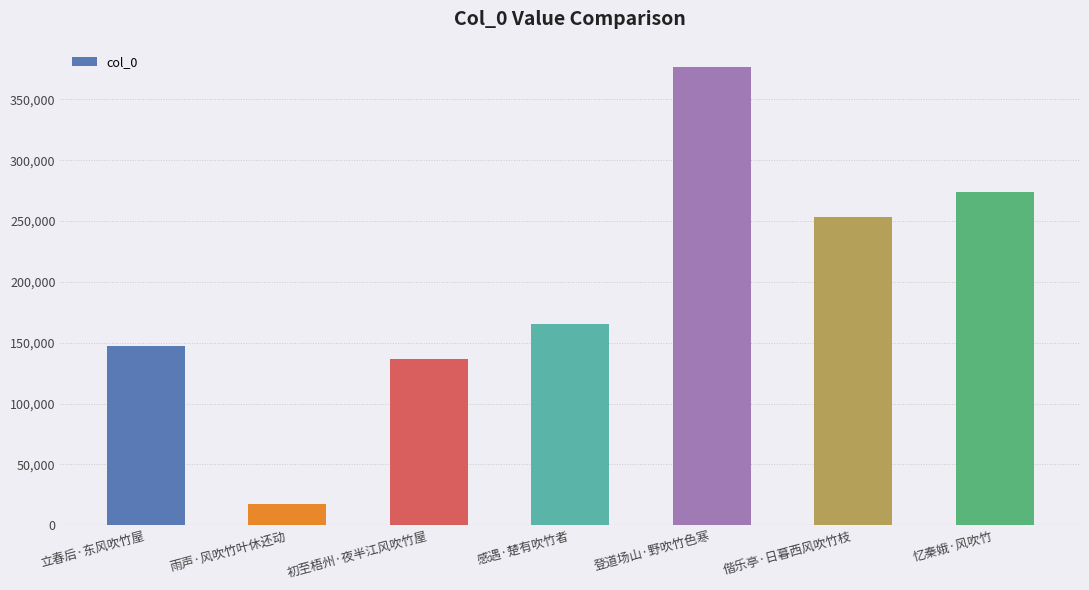

Reading right to left, what are all the values shown in this chart?

273714	253368	376376	165742	136610	17106	147424